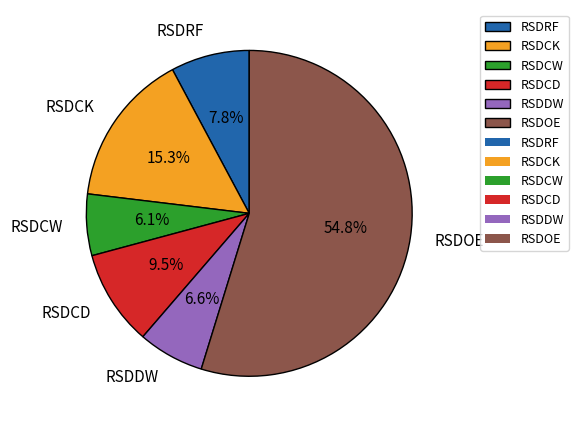

To the nearest percent, what portion does RSDDW represent?

7%